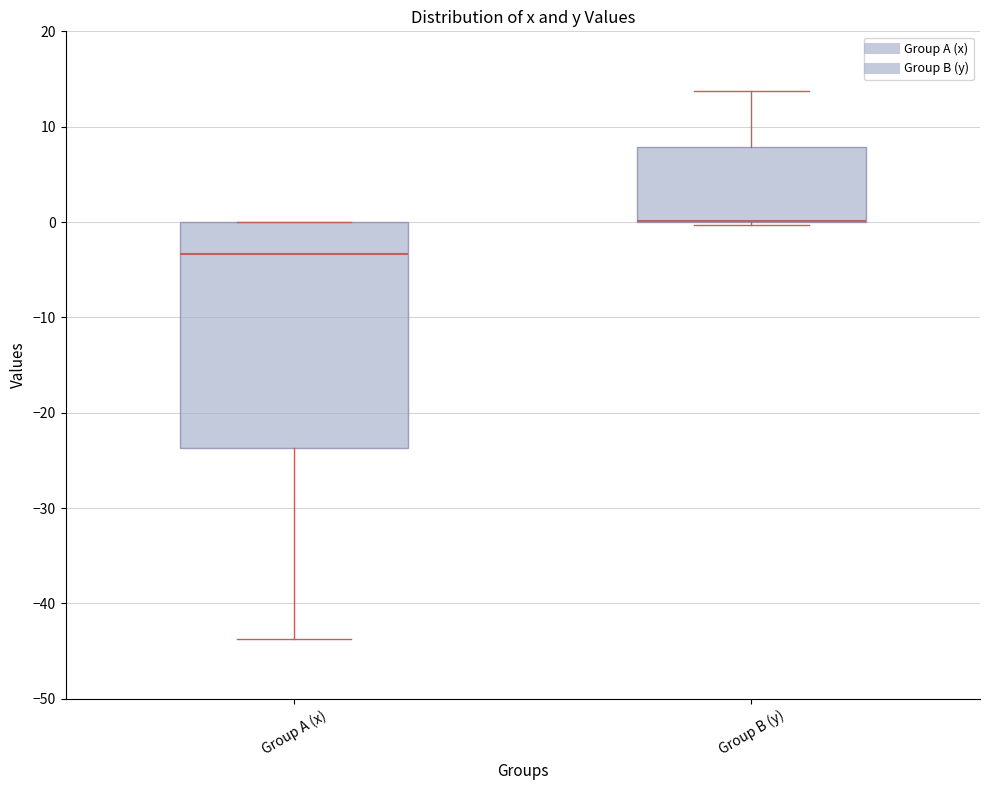

Reading left to right, transcribe this box plot: for each box, give where its median line is, the range the box spans, and where its two whiskers end, as read against the y-axis. The values are not printed on the chart, so give them approximately, as read against the axis.

Group A (x): median -3, box -24 to 0, whiskers -44 to 0
Group B (y): median 0 (drawn on the box's lower edge), box 0 to 8, whiskers 0 to 14